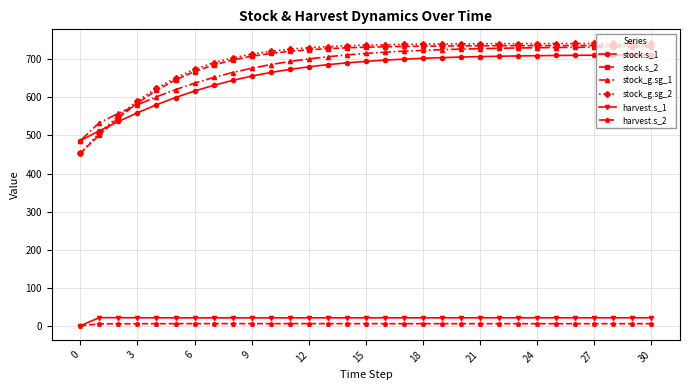

What is the value of the stock_g.sg_1 point at the 18th from the left?

721.5